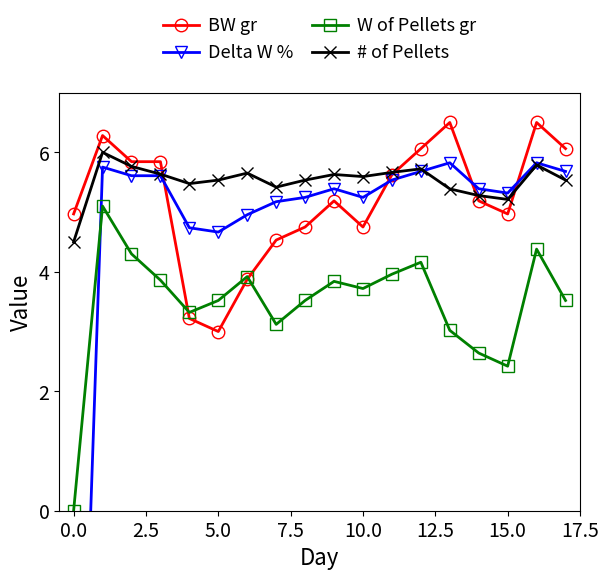

Which category has the lowest value in the BW gr series?

5.0